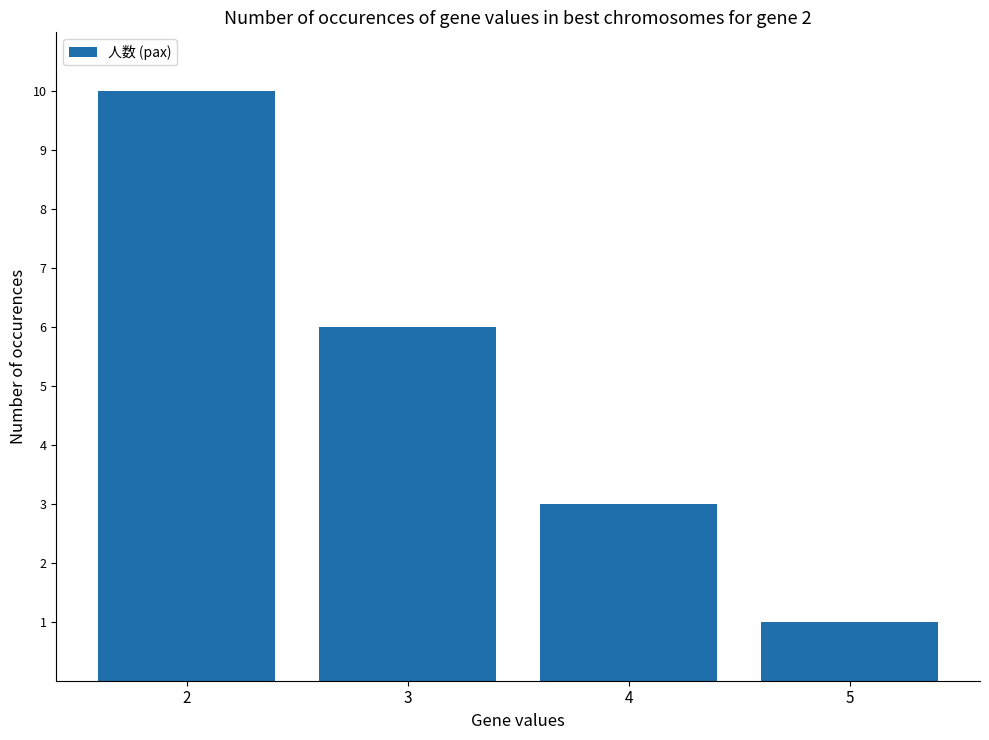

What is the maximum value shown in the chart?

10